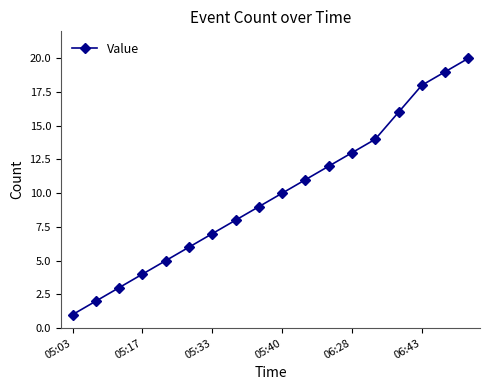

What is the sum of all values?

178